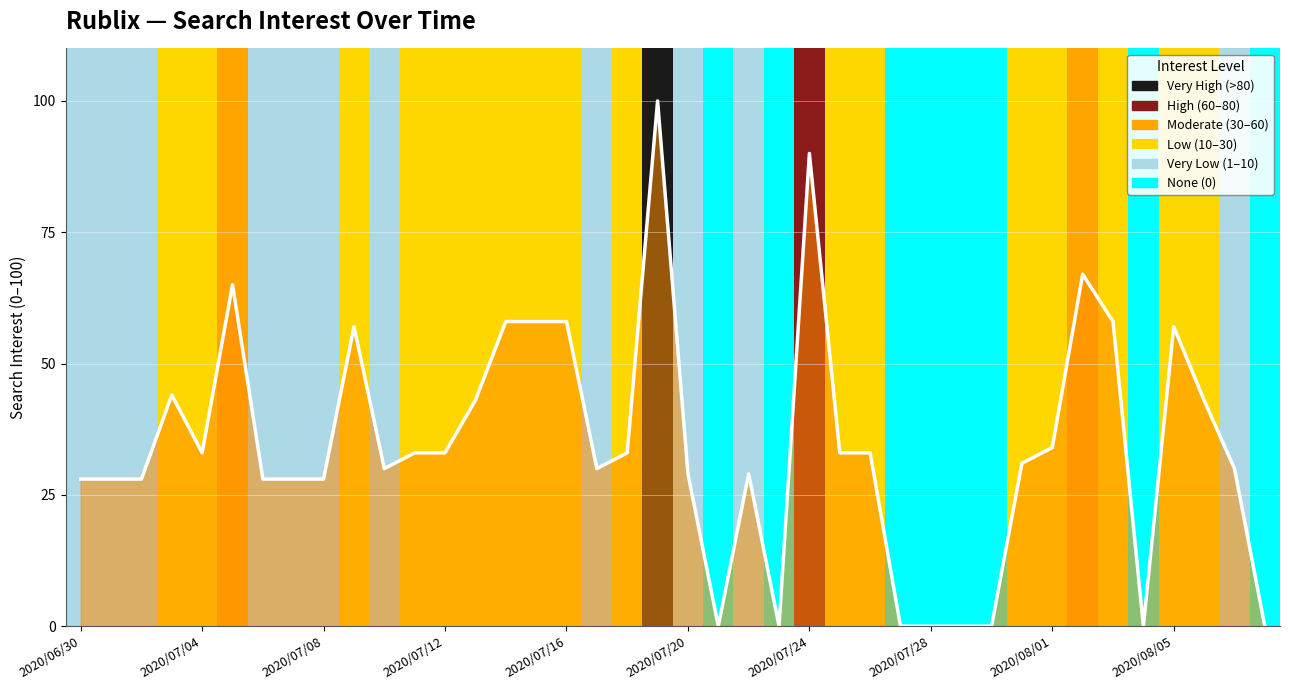

What is the value of the 19th point from the left?

33